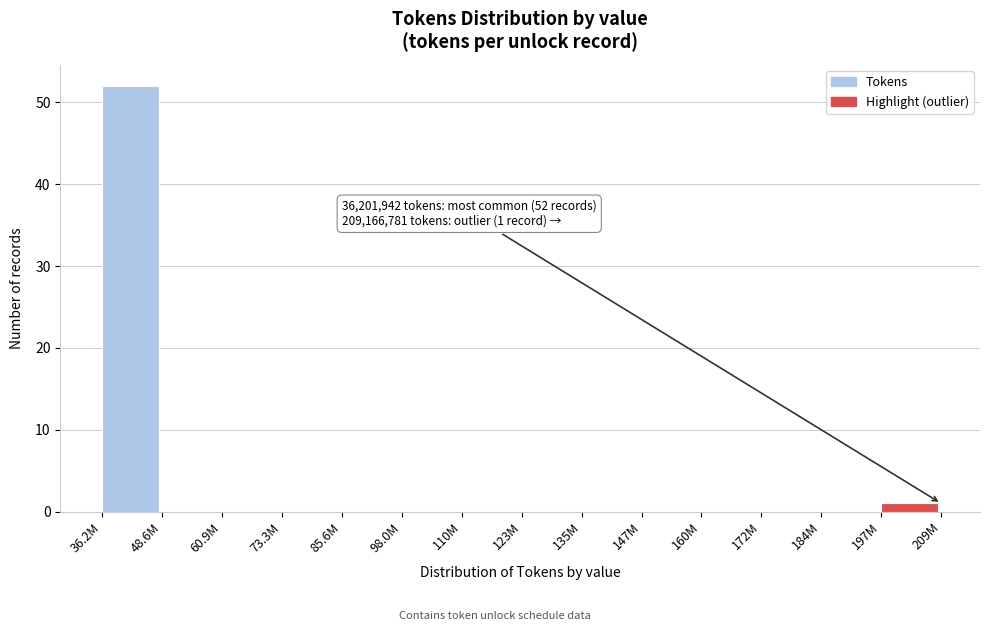

Reading left to right, list all the values displayed in this chart.

36.2M=52	48.6M=0	60.9M=0	73.3M=0	85.6M=0	98.0M=0	110M=0	123M=0	135M=0	147M=0	160M=0	172M=0	184M=0	197M=1